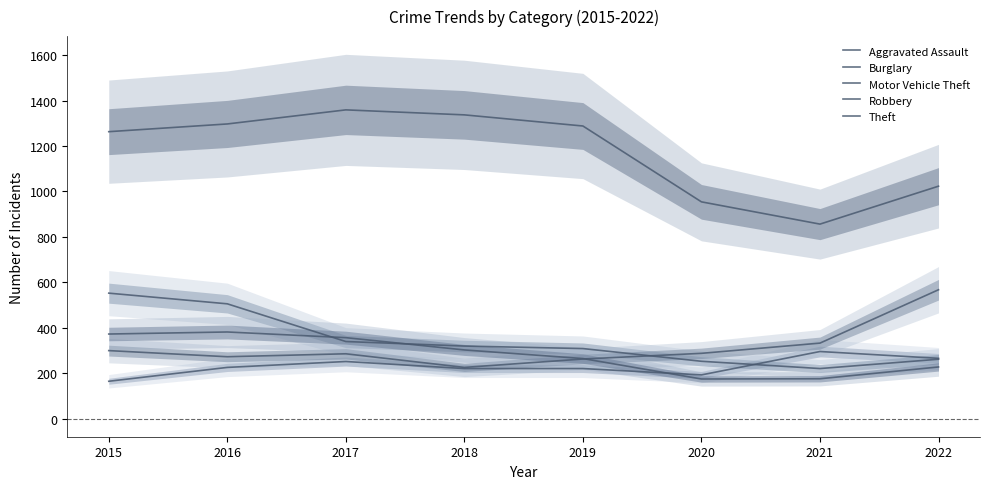

After their last crossing, which series has the higher values: Aggravated Assault or Burglary?

Aggravated Assault